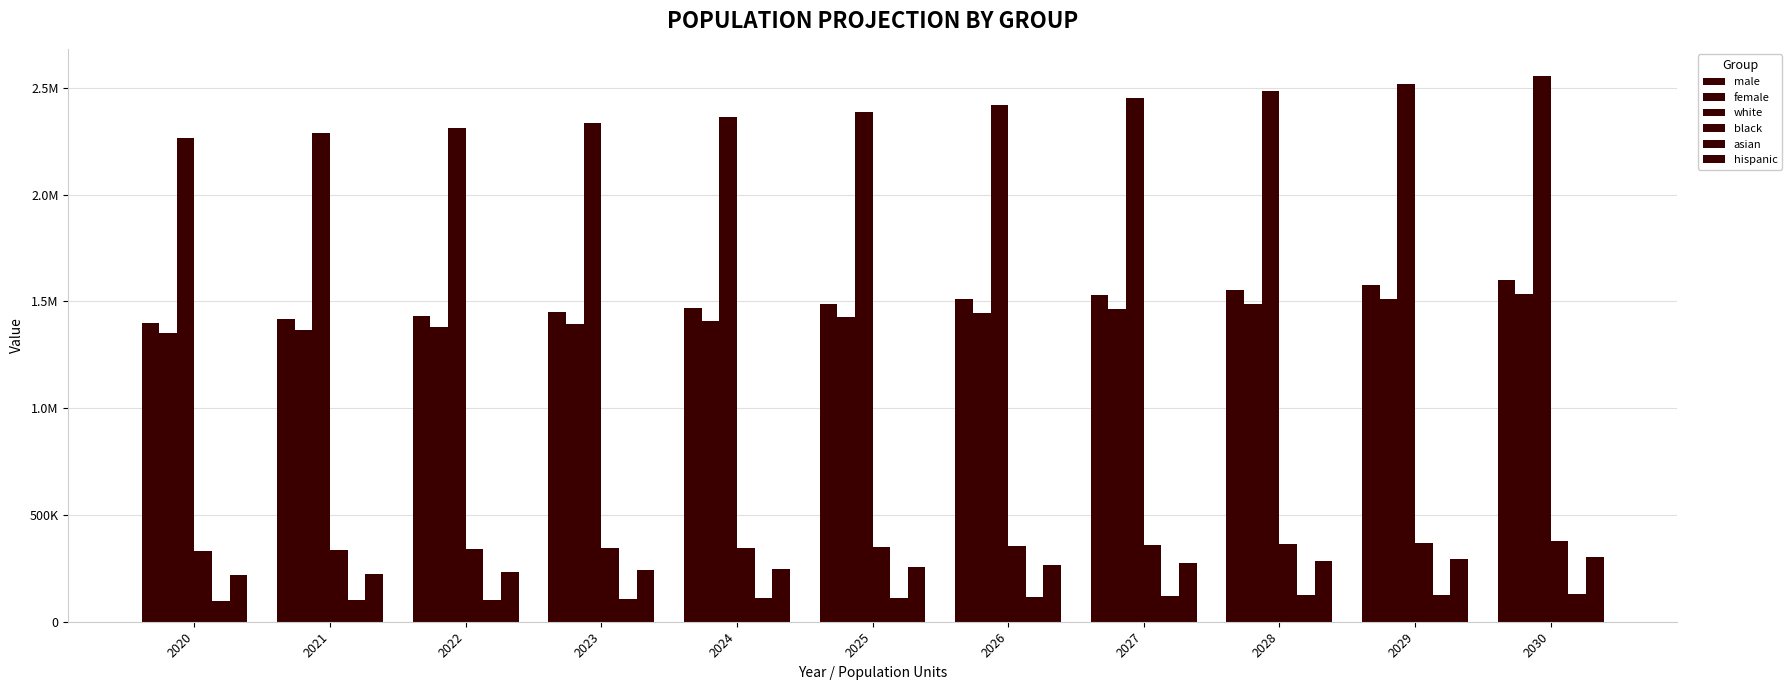

List the labels in order of hispanic value, smallest first.

2020, 2021, 2022, 2023, 2024, 2025, 2026, 2027, 2028, 2029, 2030